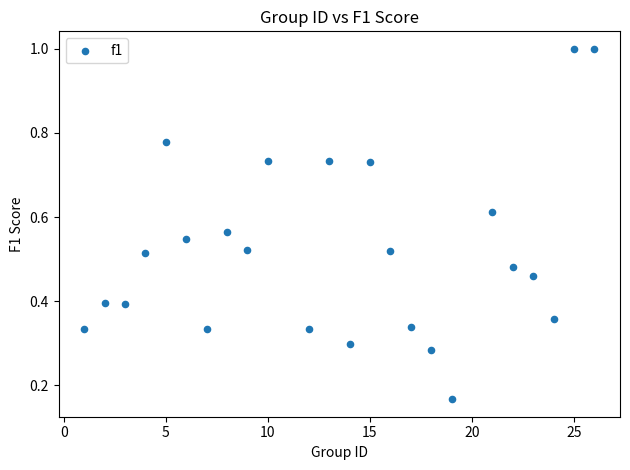

What is the range of X values (max minus min)?

25.0